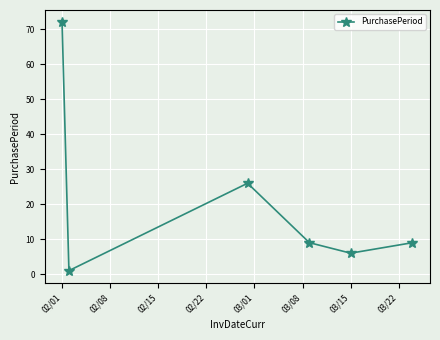

What is the difference between the maximum and minimum values?

71